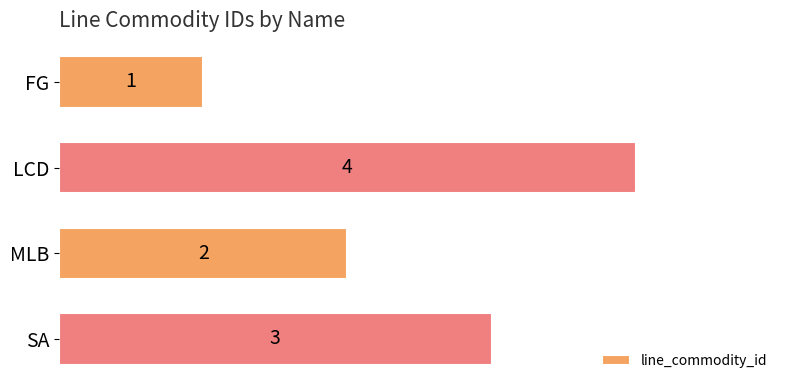

Rank the categories by value from highest to lowest.

LCD, SA, MLB, FG